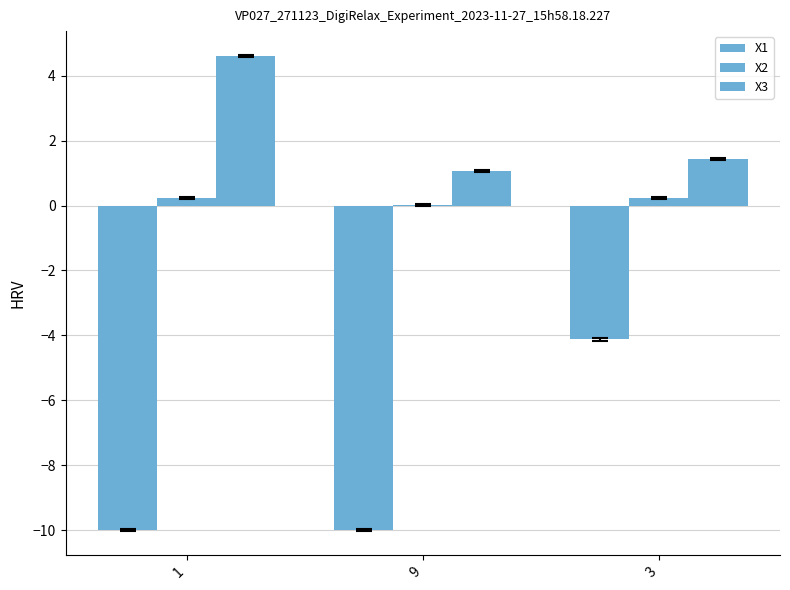

Rank the series at 3 from highest to lowest value.

X3, X2, X1